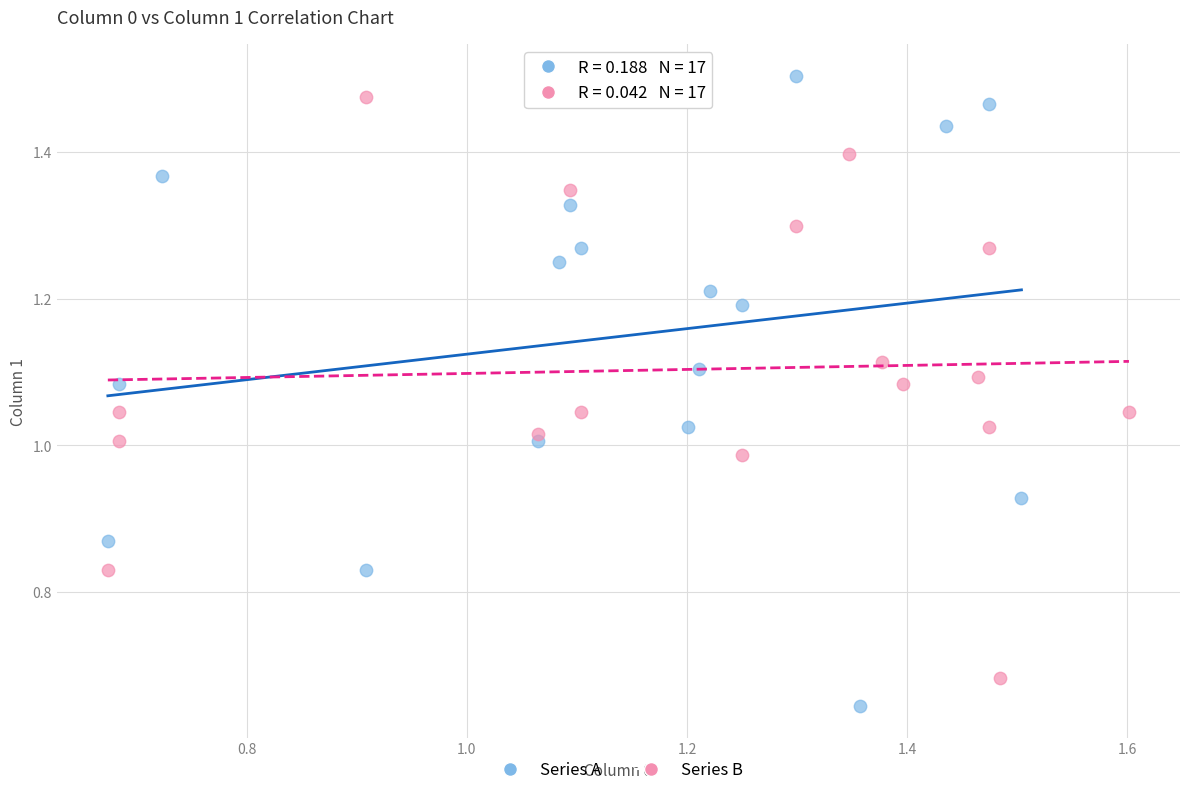

Which series contains the lowest Y value?

Series A